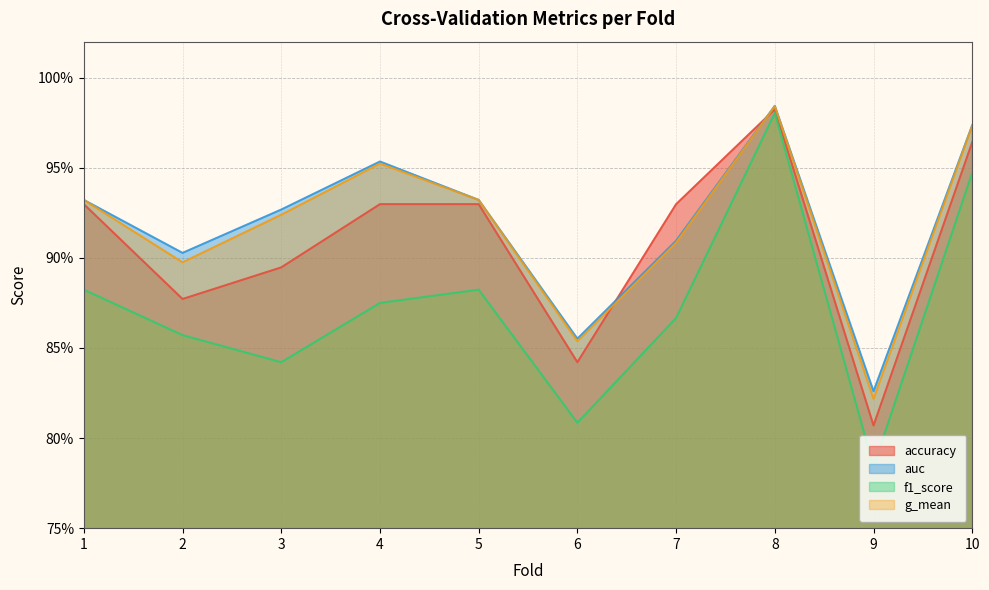

True or false: auc has more than 0 points higher than both neighbors.

True